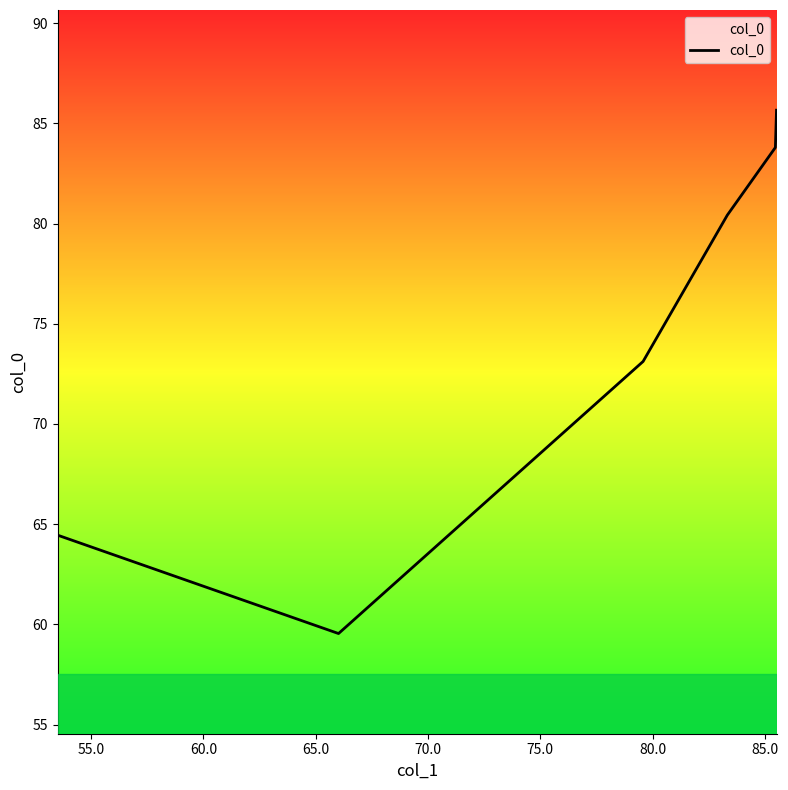

What is the greatest value displayed?

85.7